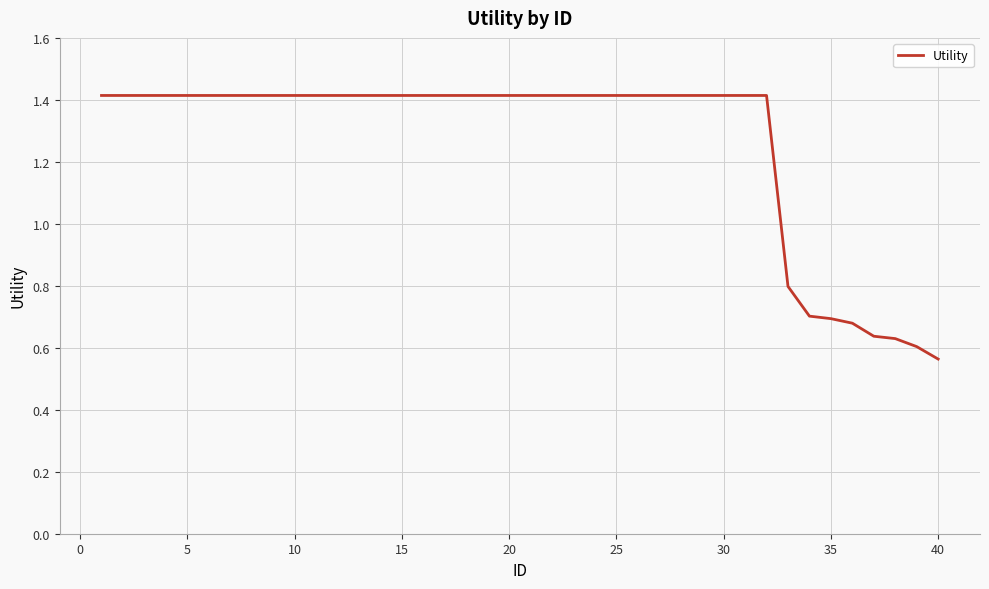

What is the difference between the maximum and minimum values?

0.9